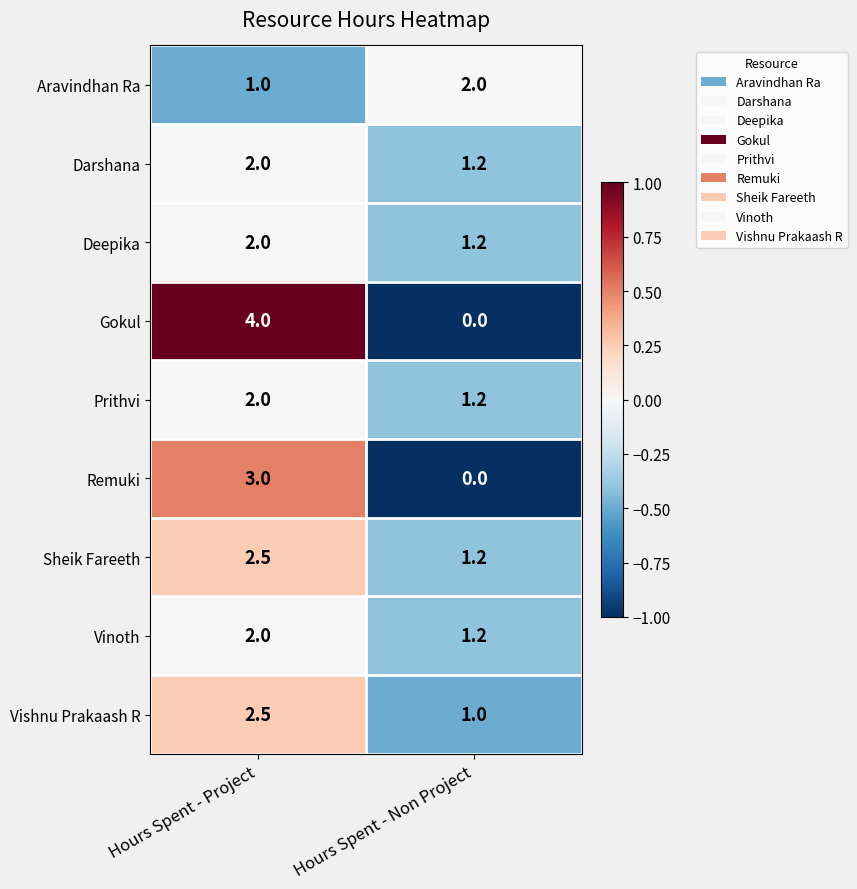

What is the difference between the Sheik Fareeth values at Hours Spent - Non Project and Hours Spent - Project?

1.3